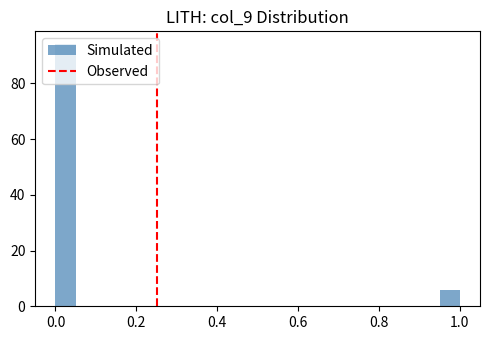

Read against the x-axis, roughly where is the centre of the tallest bar?

0.02